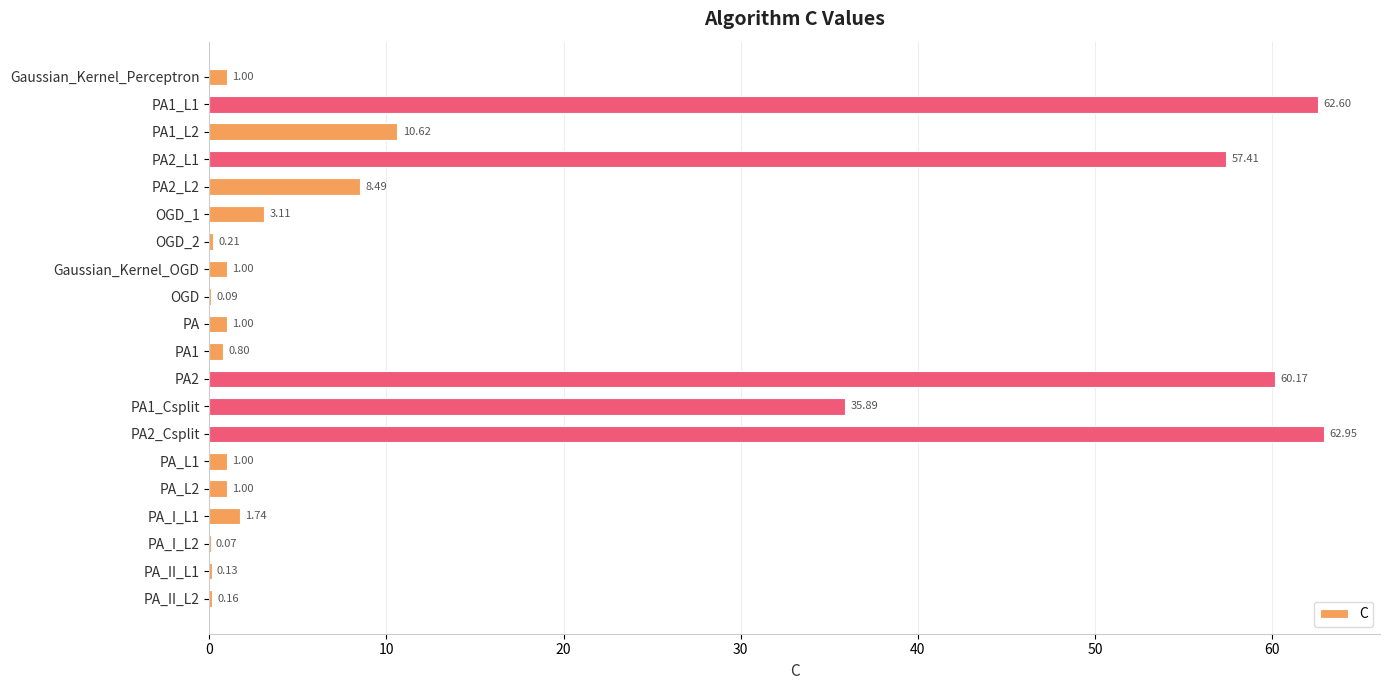

Which label corresponds to the largest value in the chart?

PA2_Csplit